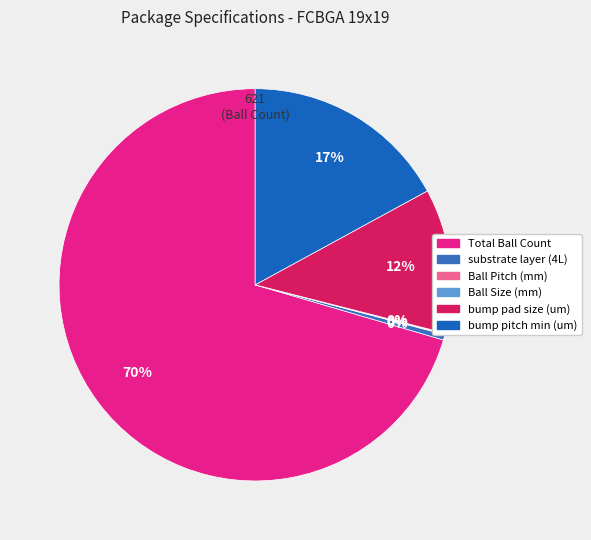

Does bump pitch min (um) account for over 50% of the chart?

No